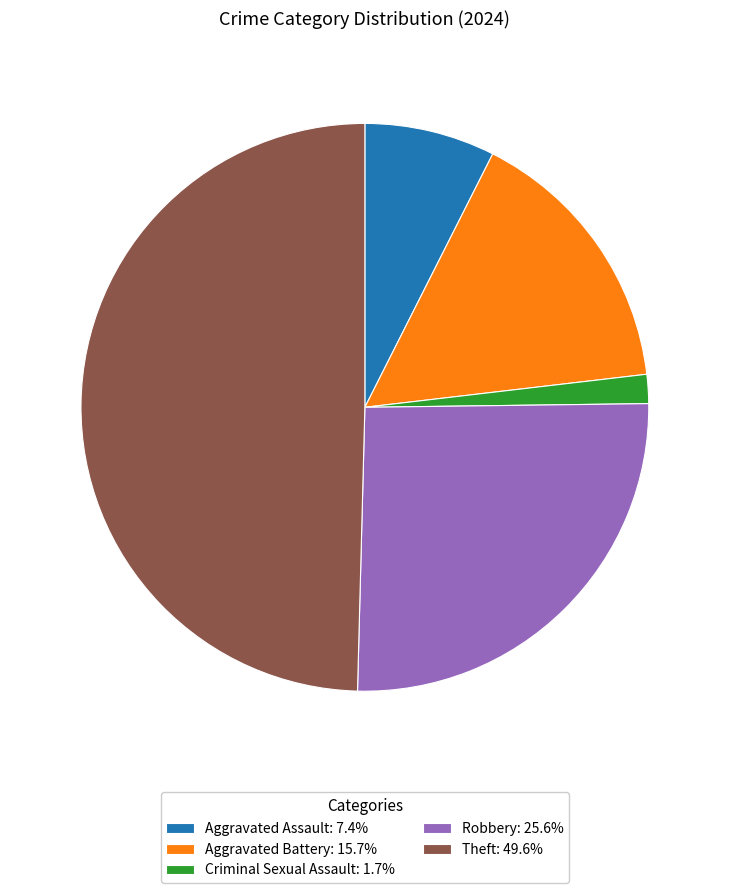

Combined, do Aggravated Battery: 15.7% and Aggravated Assault: 7.4% account for over 50%?

No